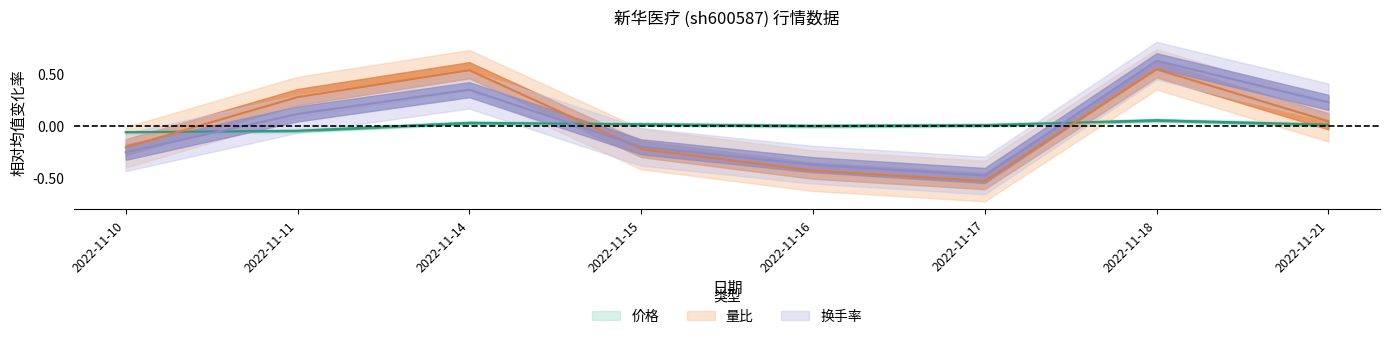

At which category does 换手率 reach its first local valley?

2022-11-17